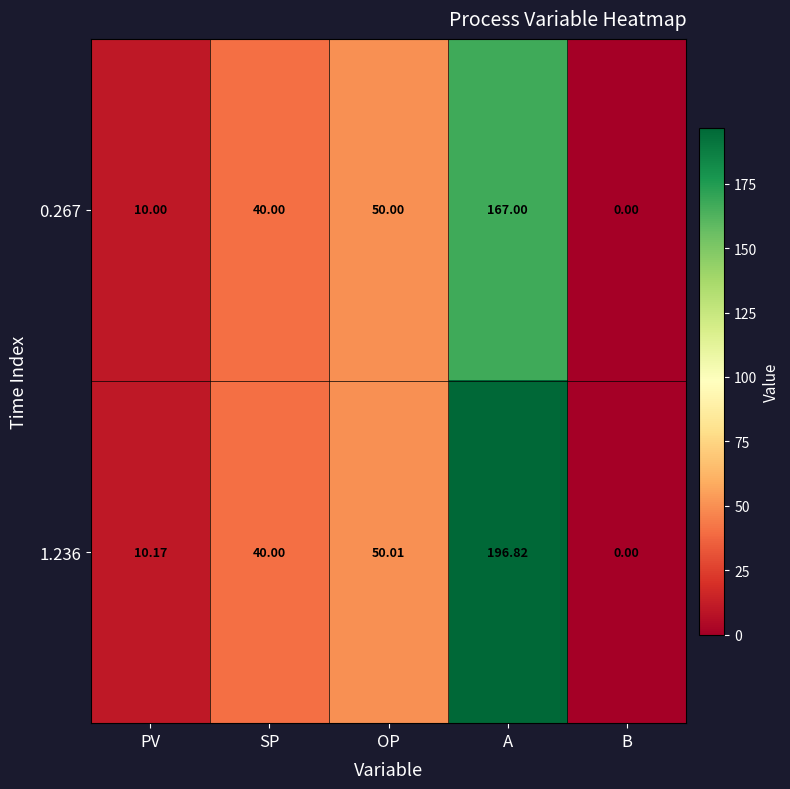

What is the maximum value shown in the chart?

196.8